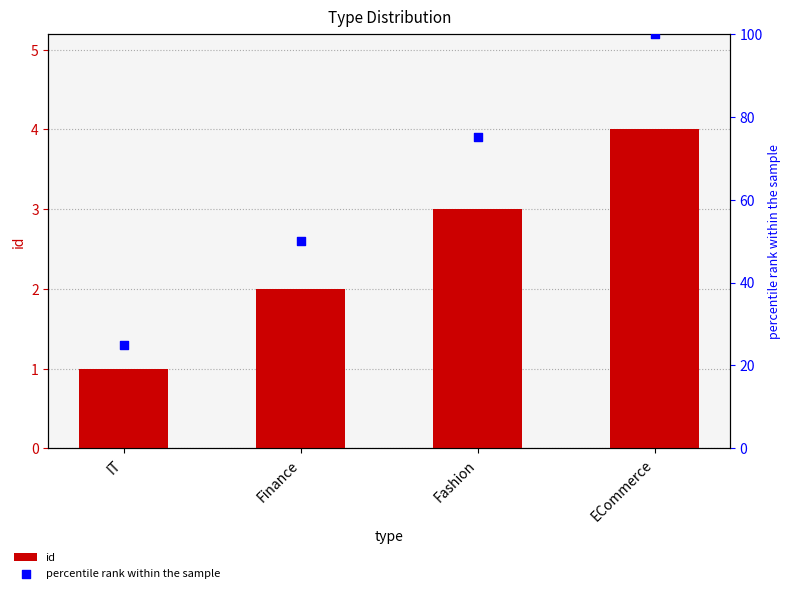

What are all the series names shown in the legend?

id, percentile rank within the sample